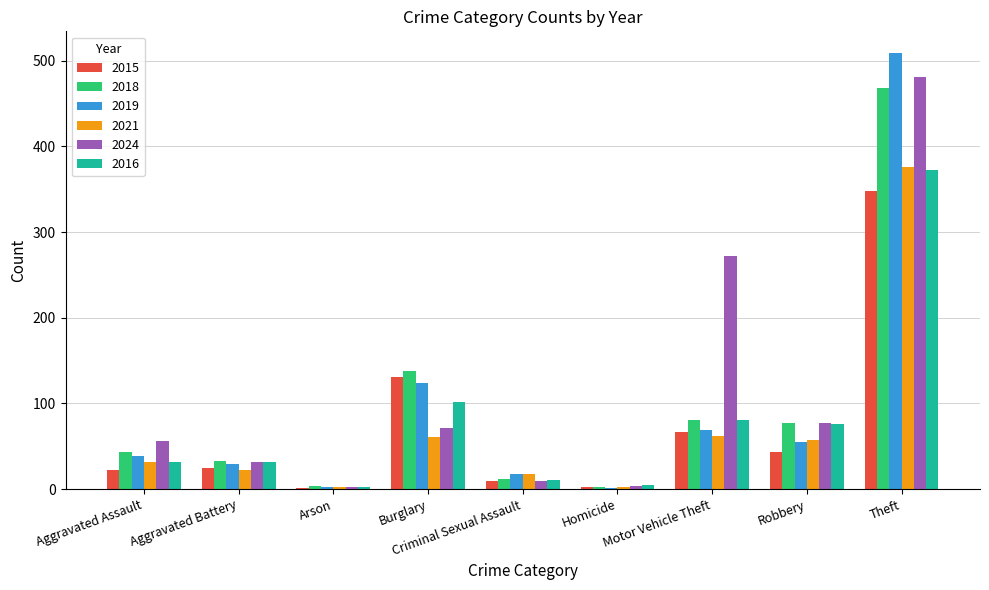

How many groups of bars are there?

9